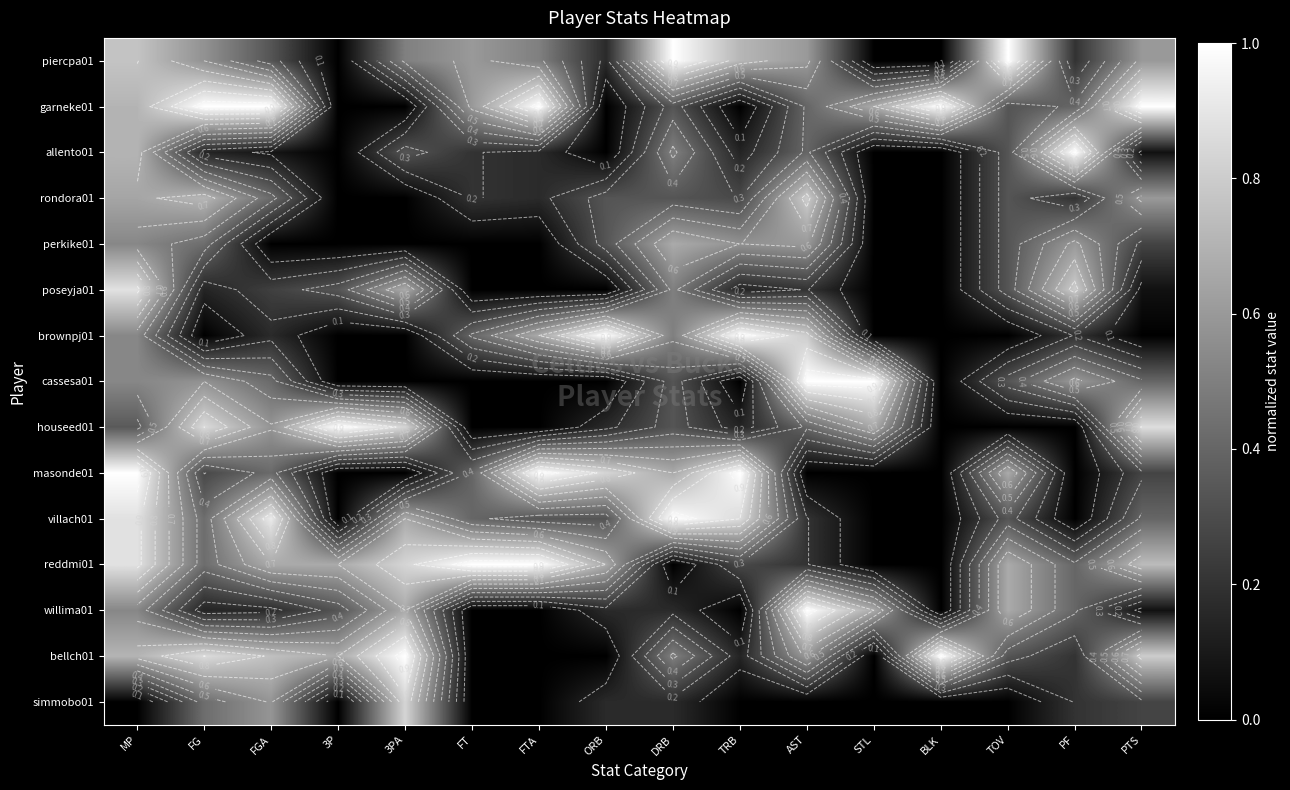

The allento01 series shows 0.5 at 3PA. True or false?

False